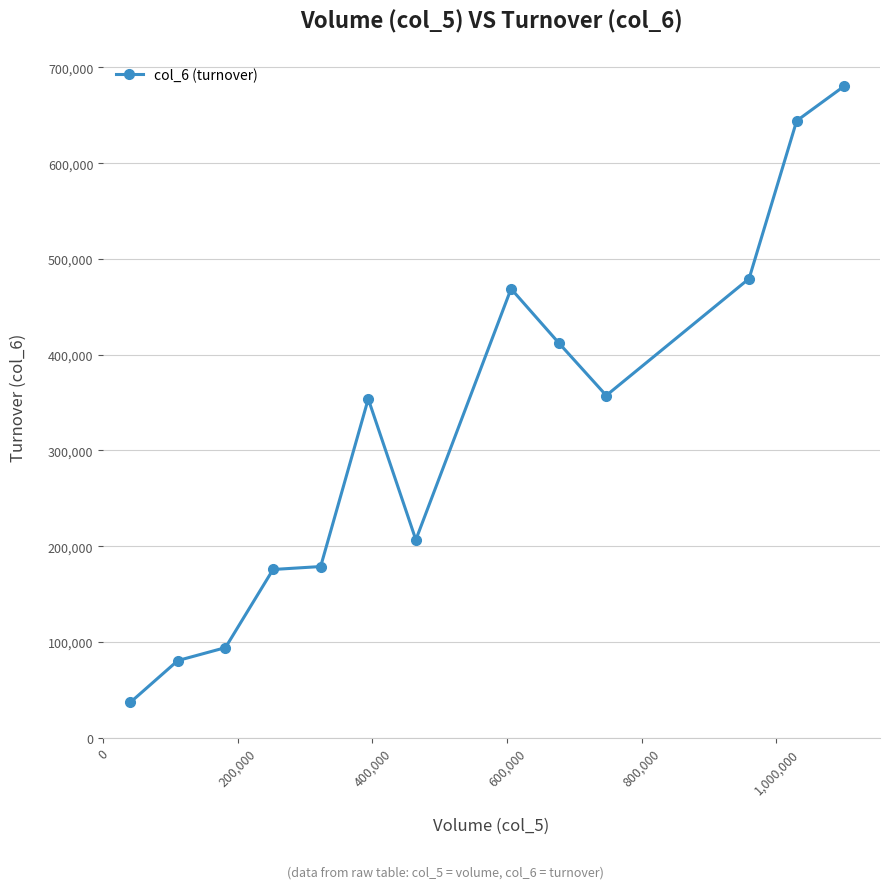

What is the maximum value shown in the chart?

680540.0